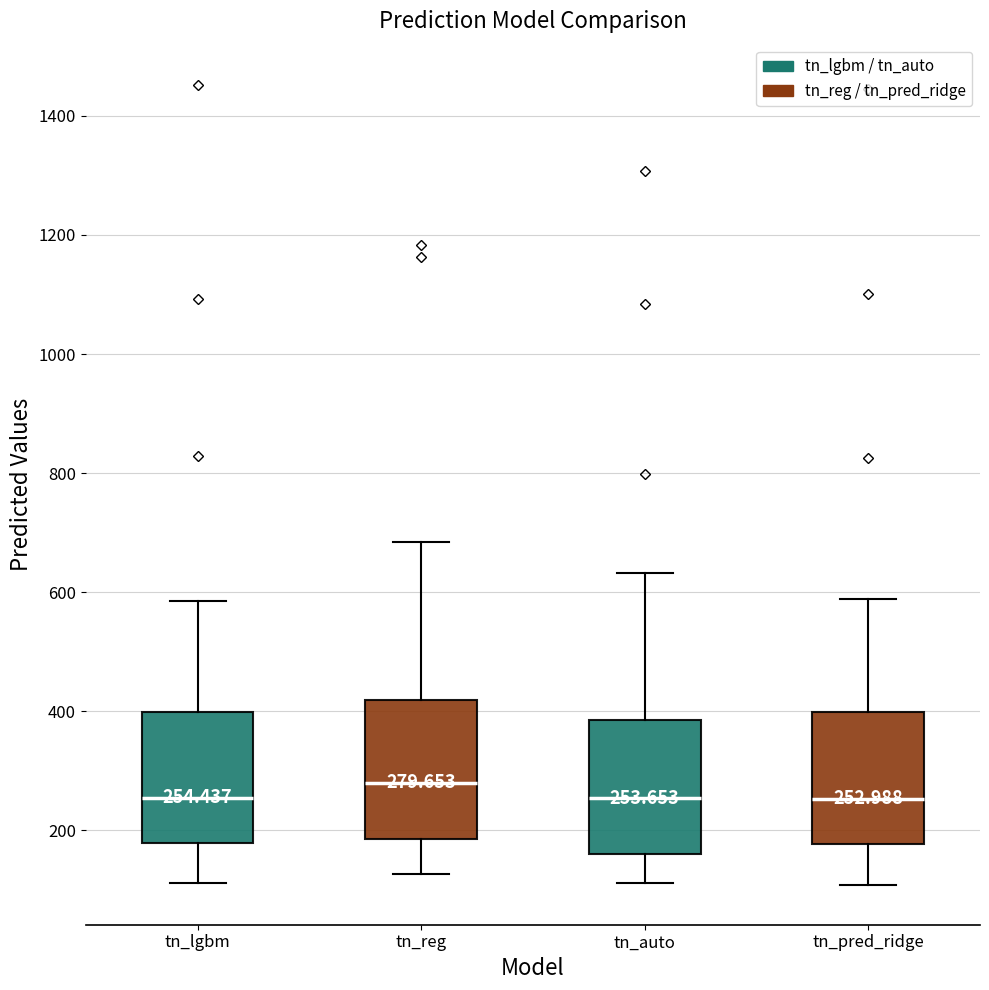

Which box has the highest median line?

tn_reg